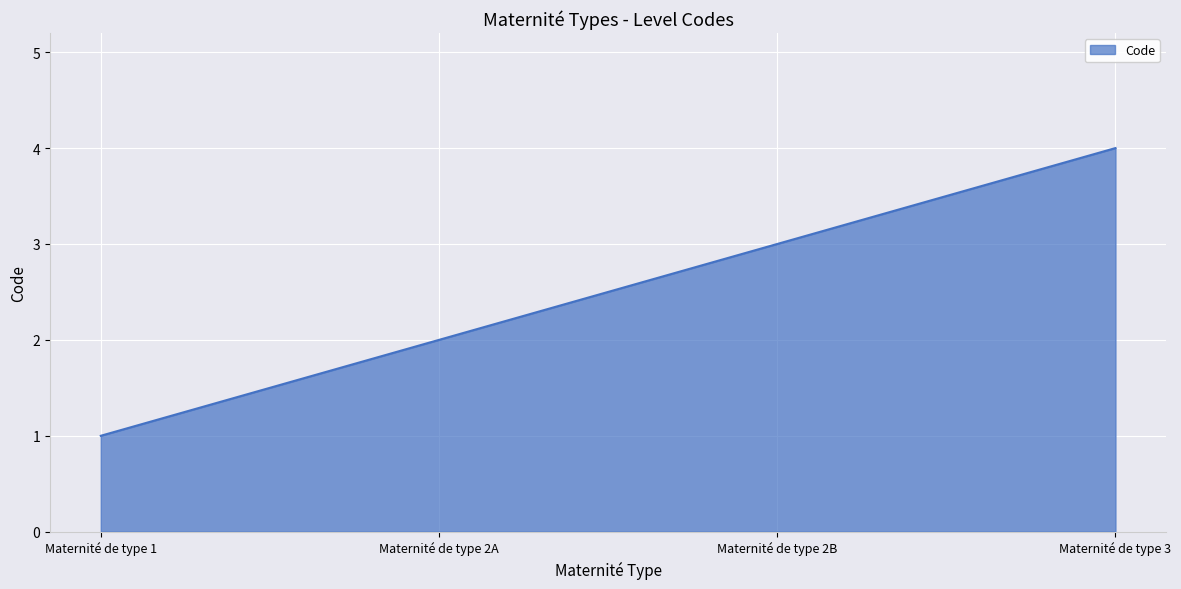

The chart shows a value of 5 at Maternité de type 2B. True or false?

False